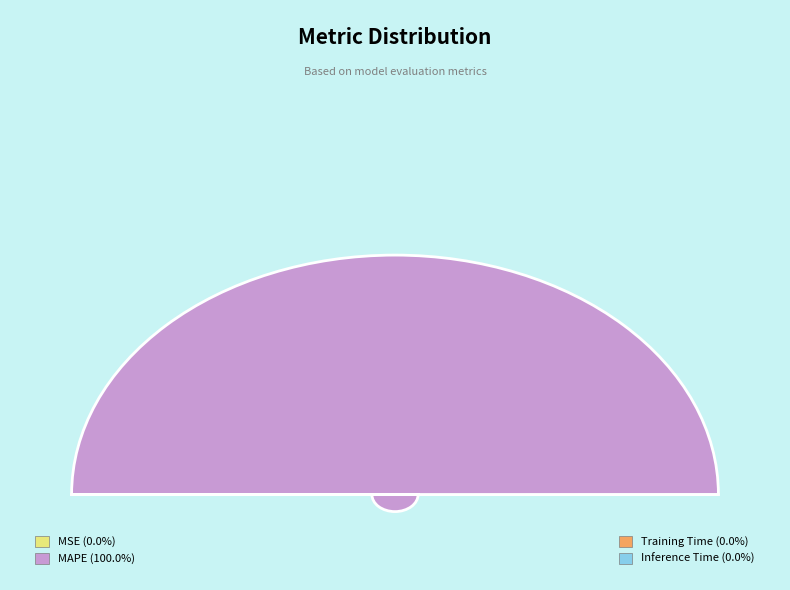

Rank the categories by value from lowest to highest.

Inference Time, Training Time, MSE, MAPE